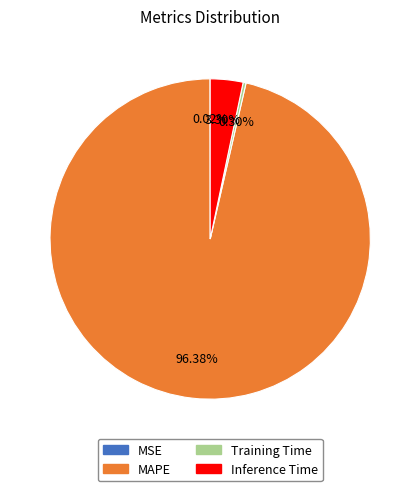

Which slice represents more than half of the pie?

MAPE